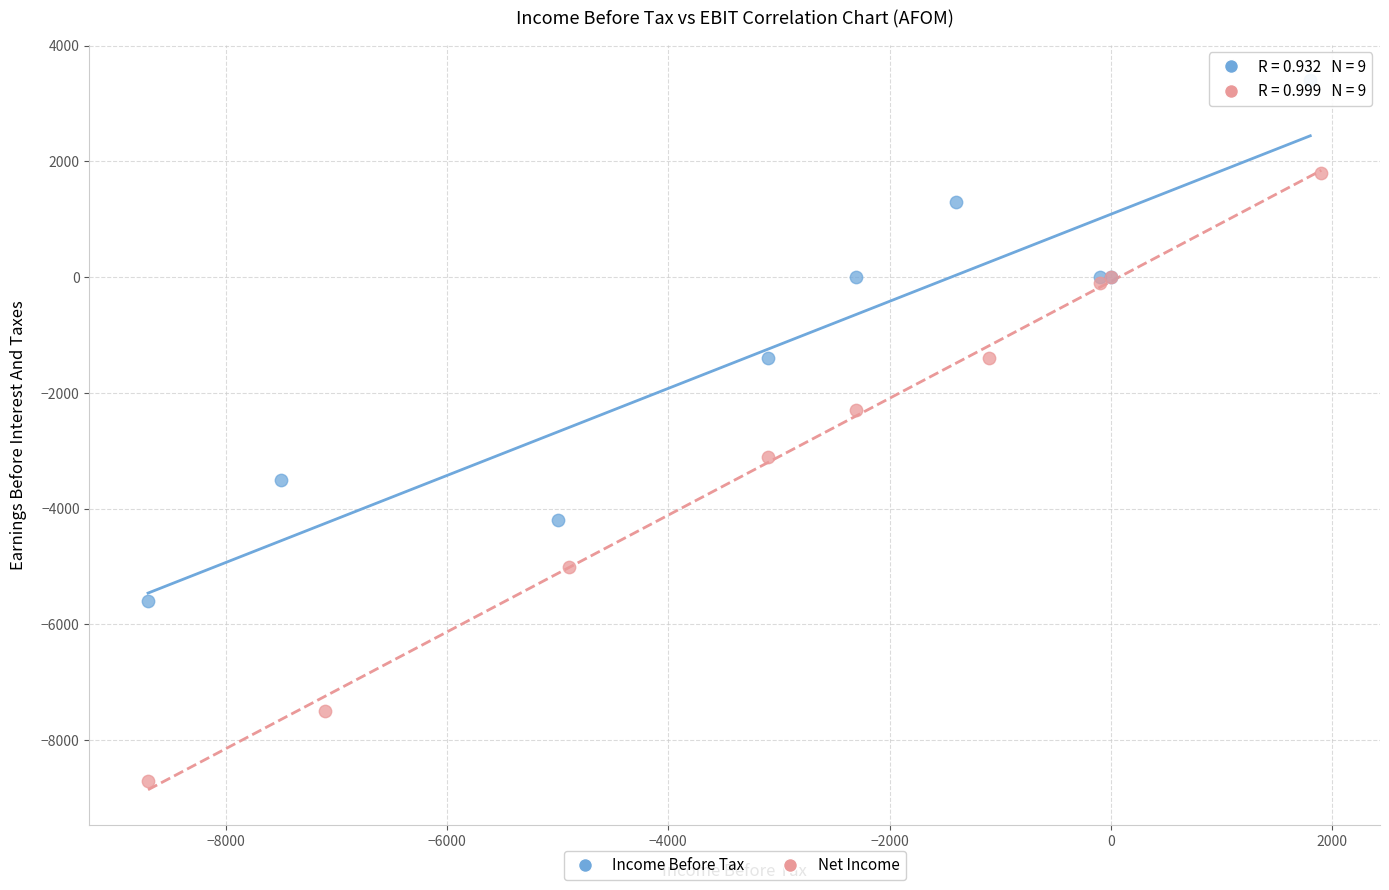

Which series has the widest spread of Y values?

Net Income